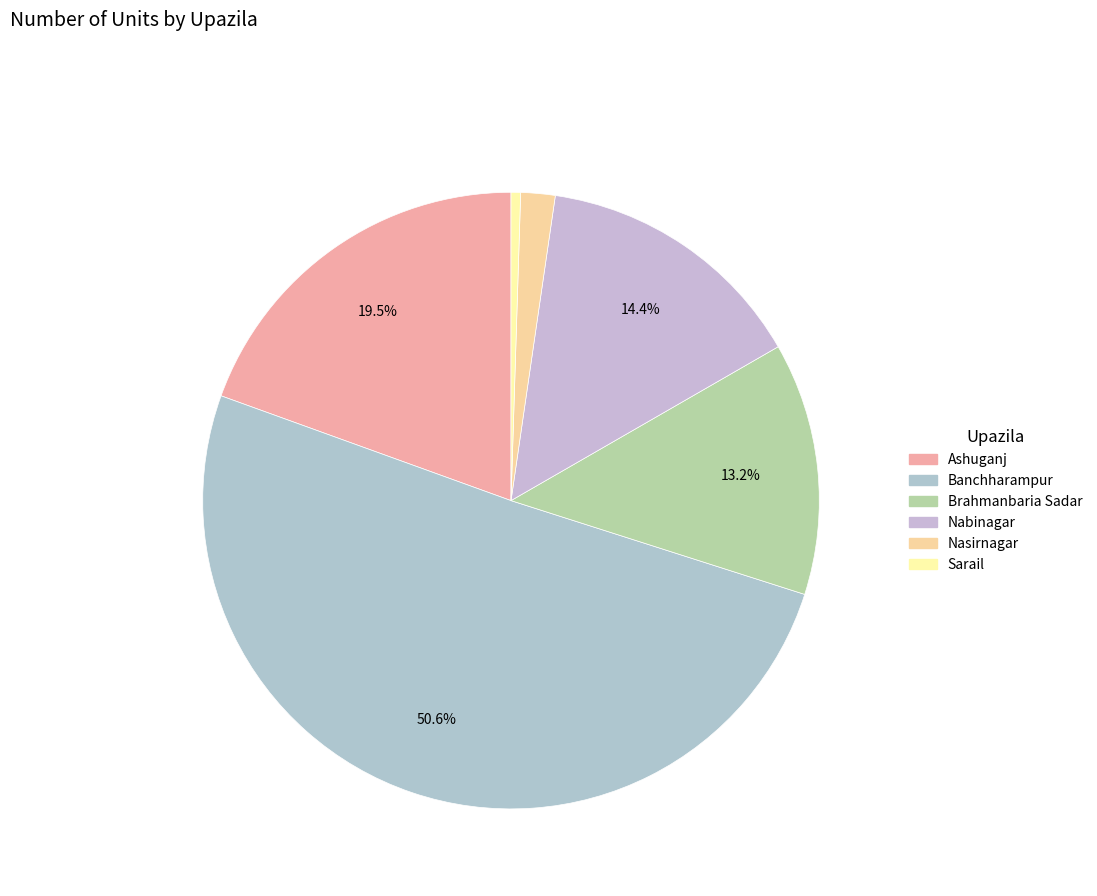

How many segments does this pie chart have?

6